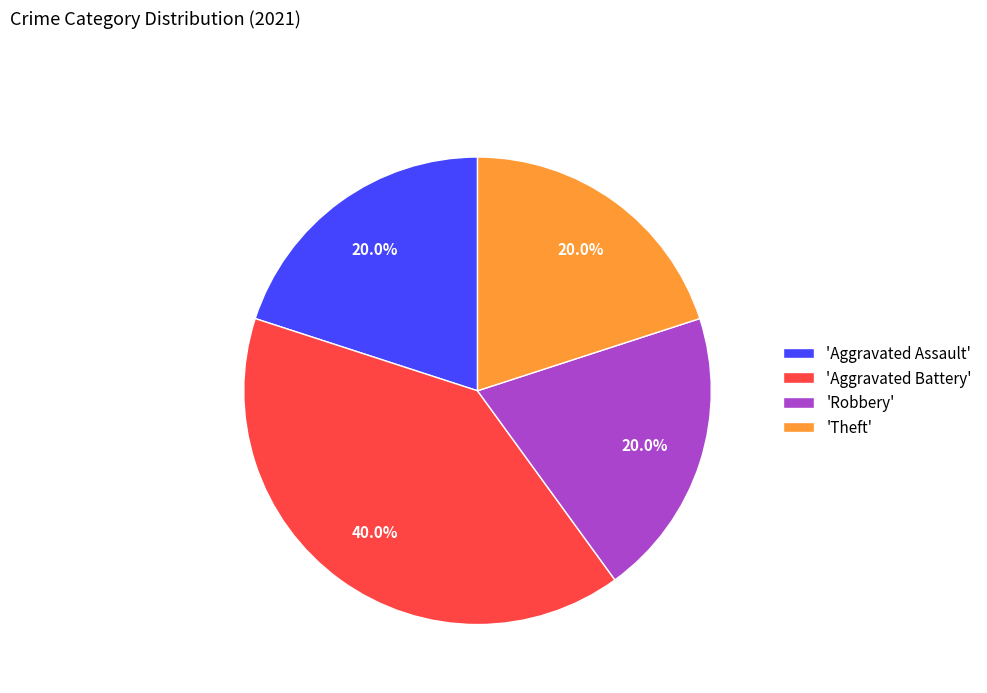

Is there any slice that represents more than half of the pie?

No